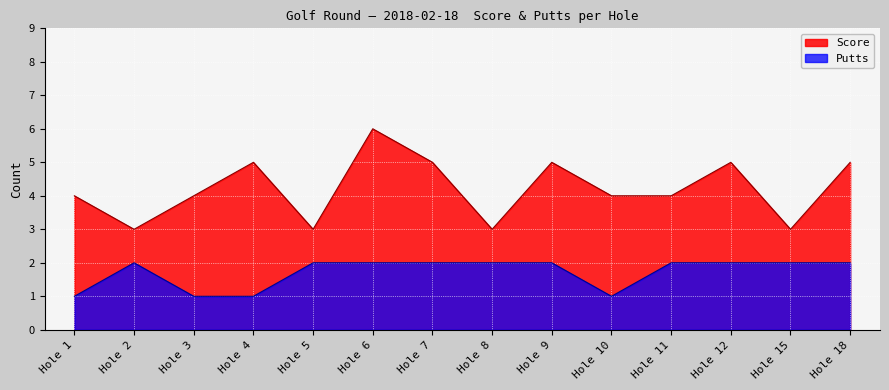

What is the average value of the Score series?

4